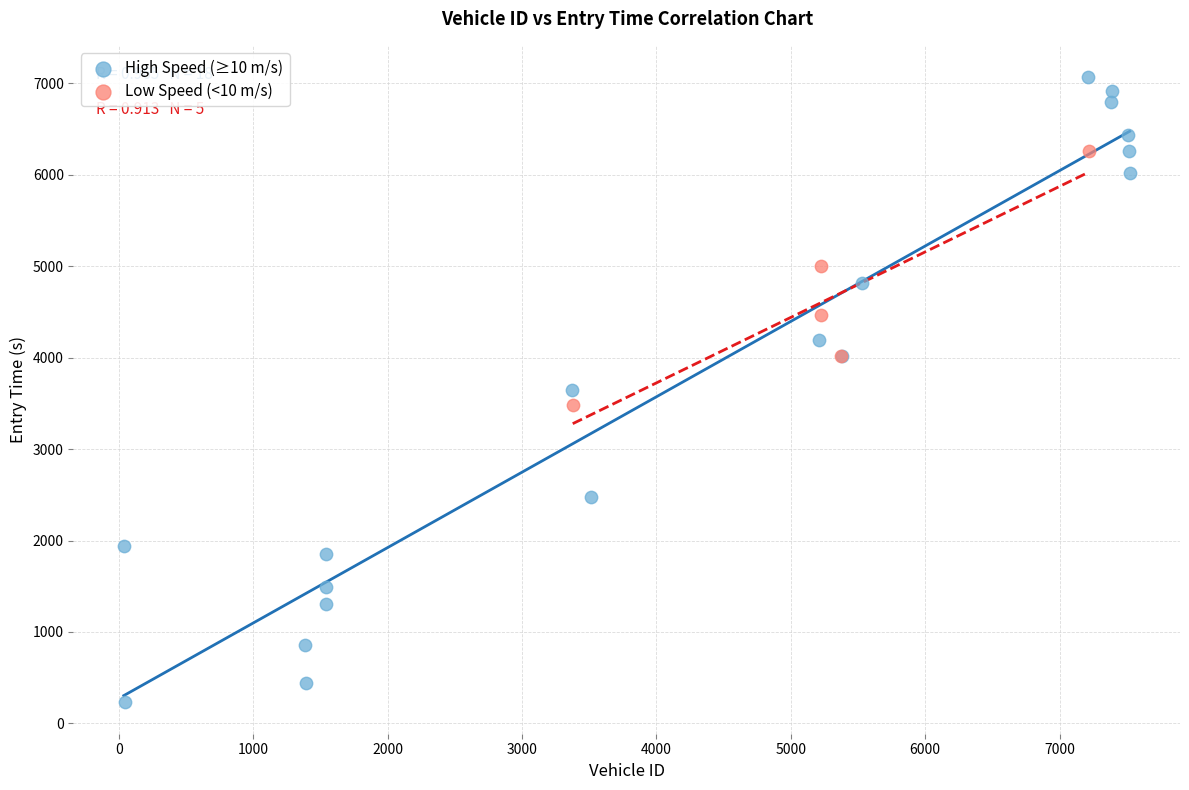

What are all the series names shown in the legend?

High Speed (≥10 m/s), Low Speed (<10 m/s)